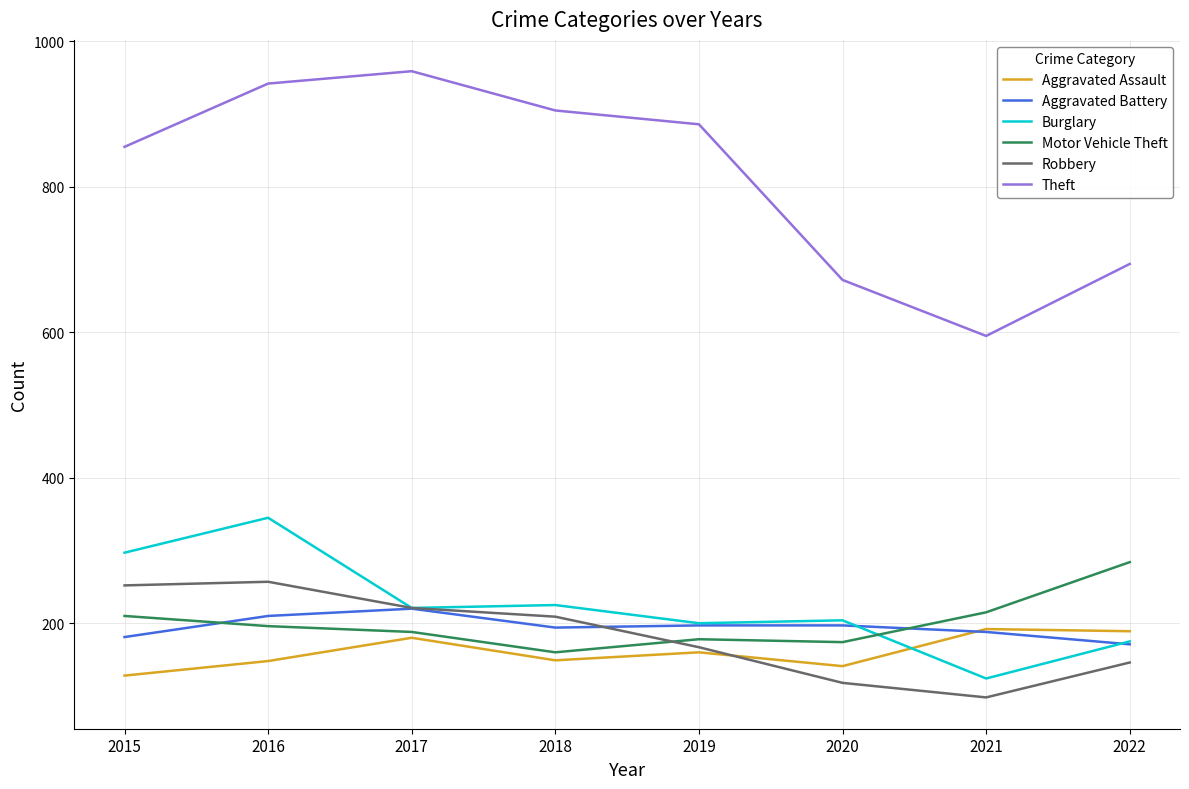

What is the approximate value of Aggravated Battery at 2022?

171